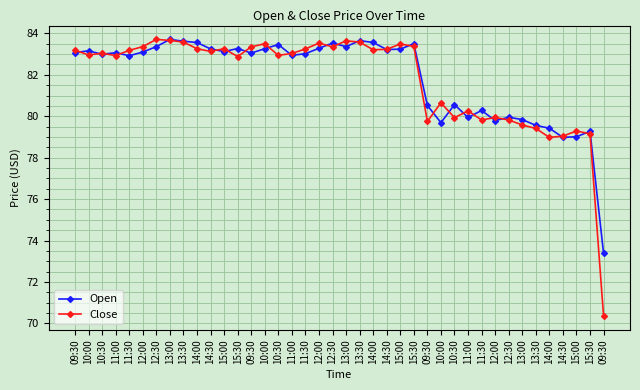

Count the number of categories in the chart.

40